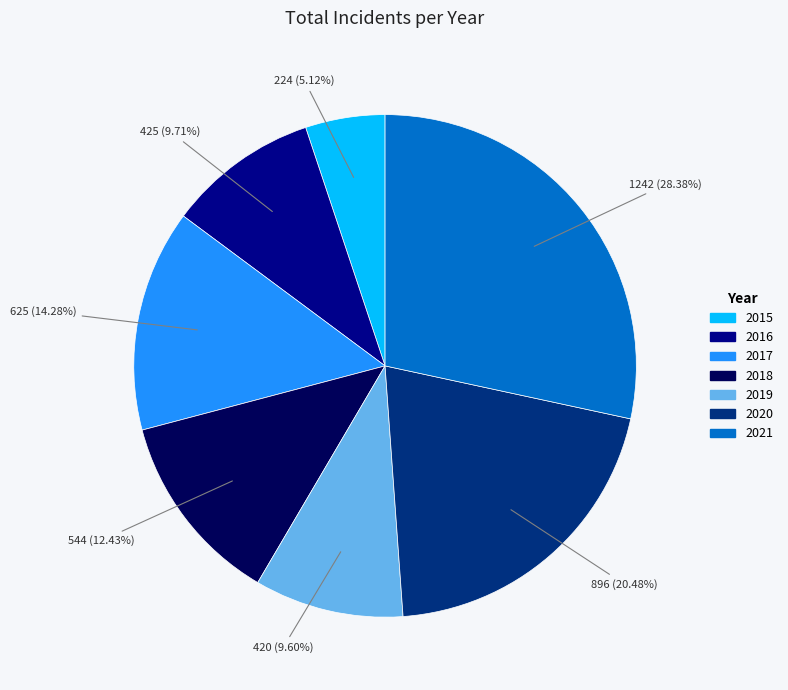

Count the number of slices in the pie.

7